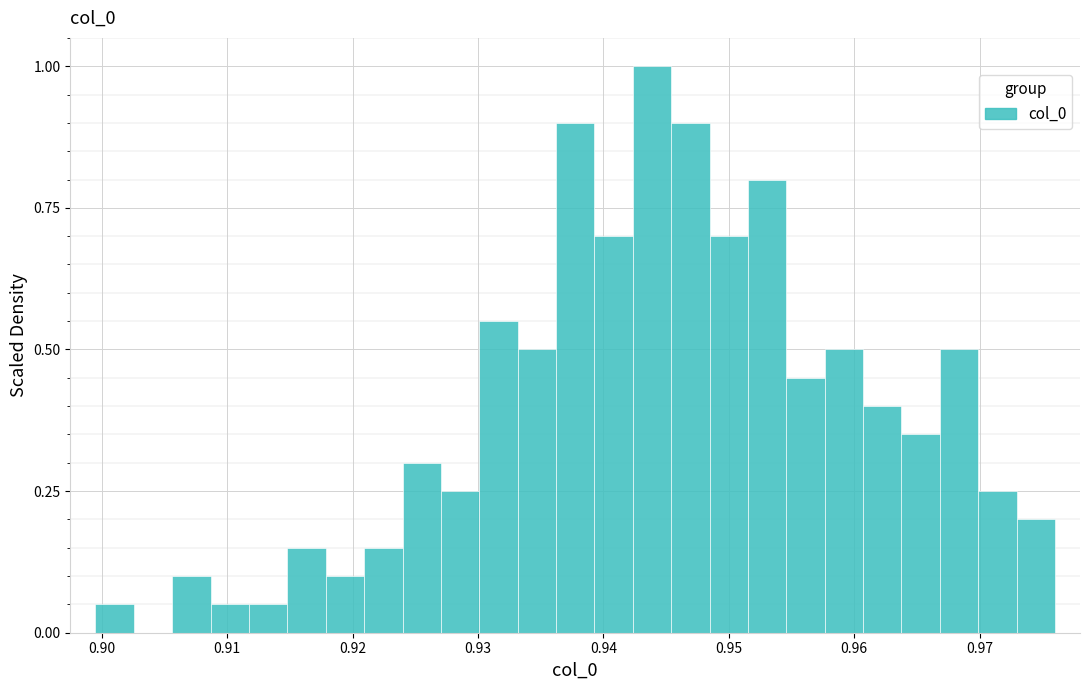

Around what value on the x-axis is the tallest bar? Give the approximate position of its centre, as read against the axis.

0.944